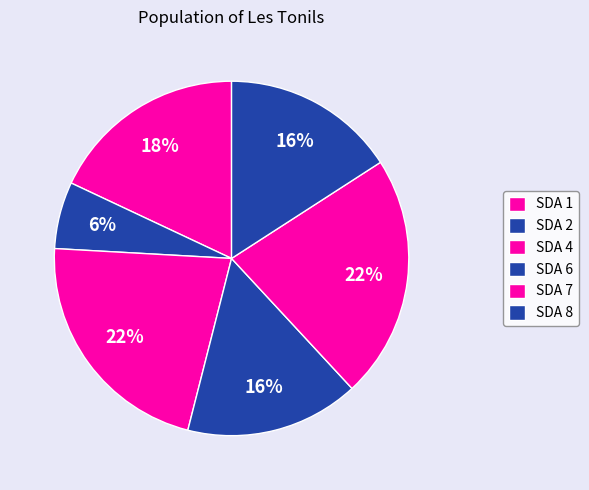

How many segments does this pie chart have?

6